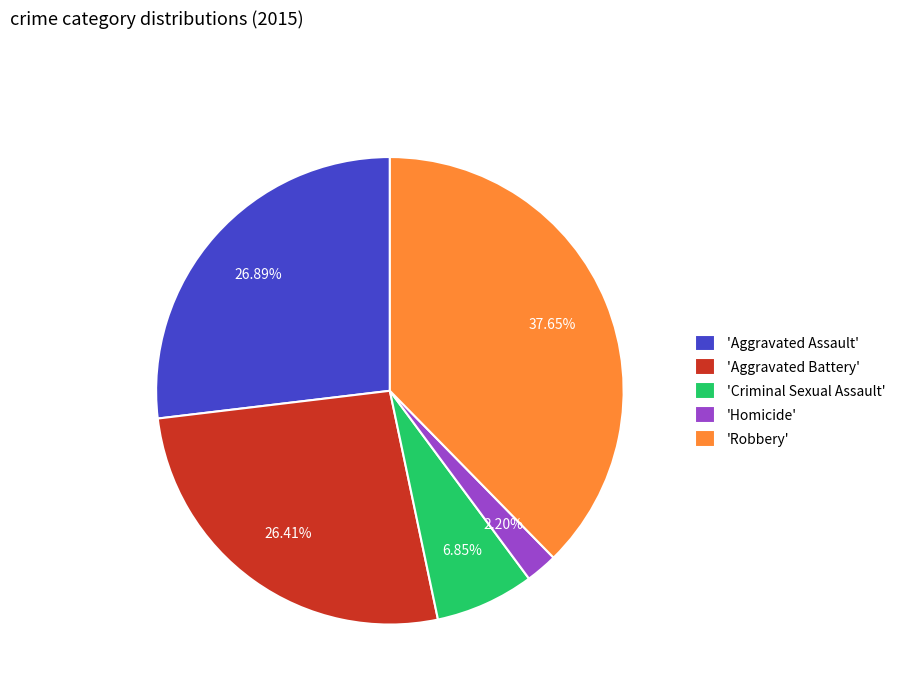

What is the smallest slice in the pie chart?

'Homicide'